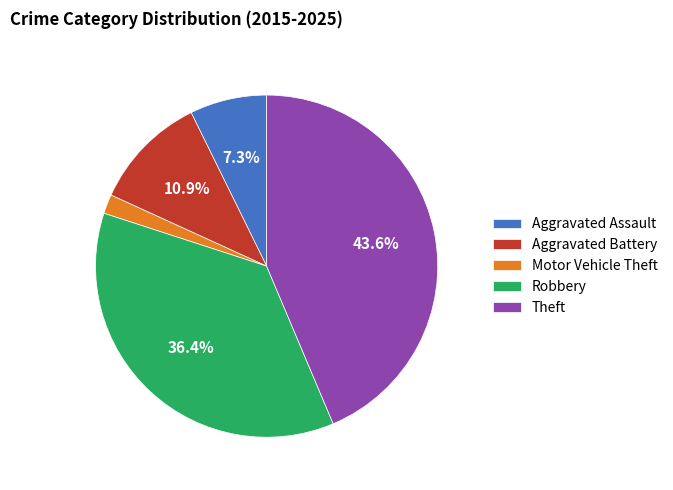

How many segments does this pie chart have?

5